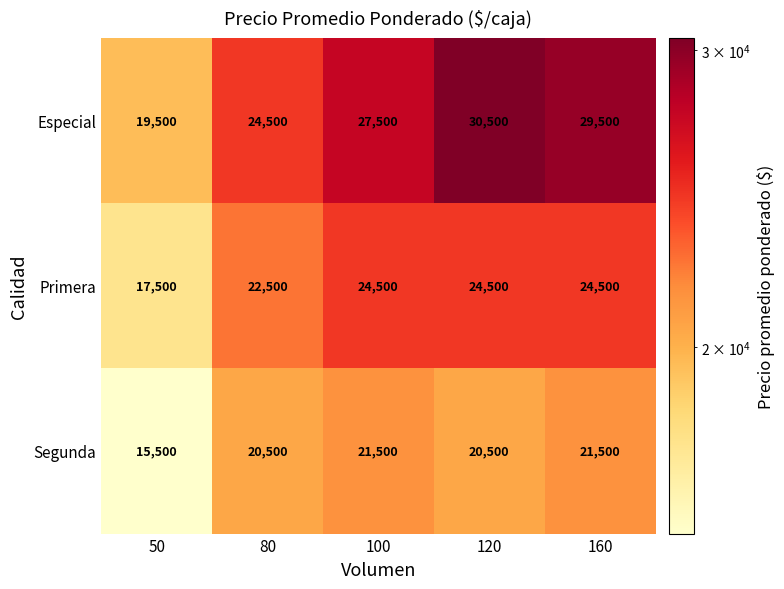

Count the number of categories in the chart.

5